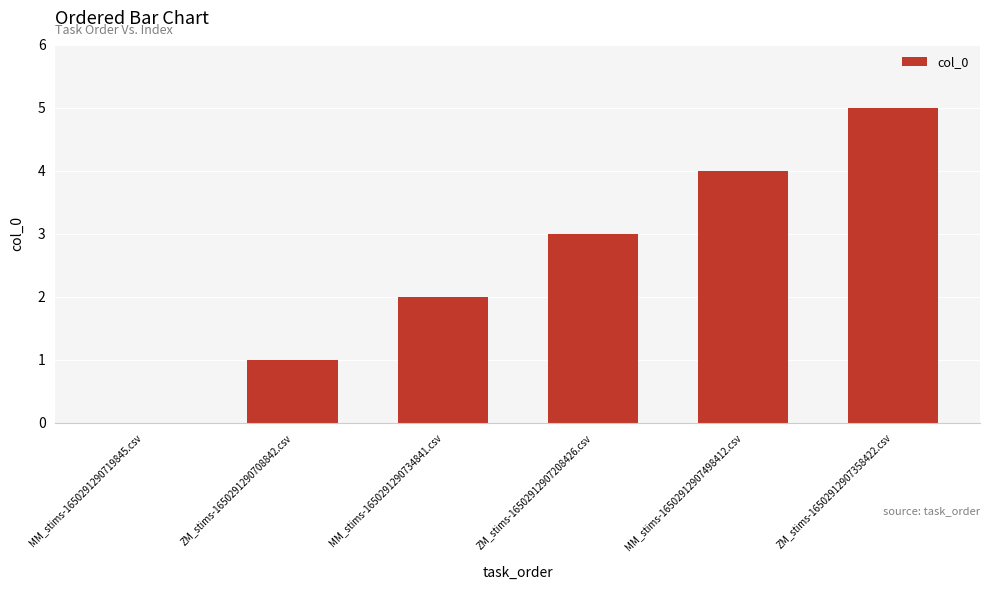

What is the sum of the values at ZM_stims-1650291290708842.csv and MM_stims-1650291290734841.csv?

3